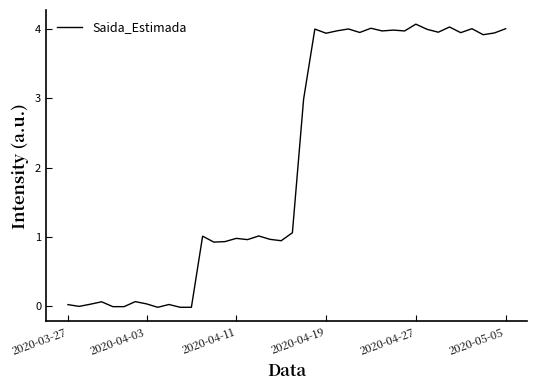

What is the difference between the maximum and minimum values?

4.1